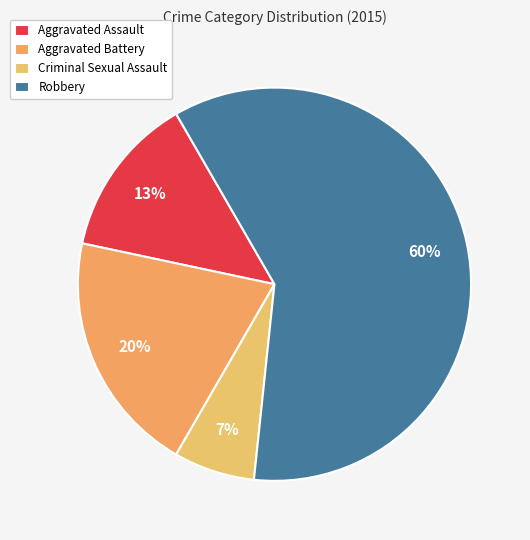

The Criminal Sexual Assault slice represents 13% of the pie. True or false?

False